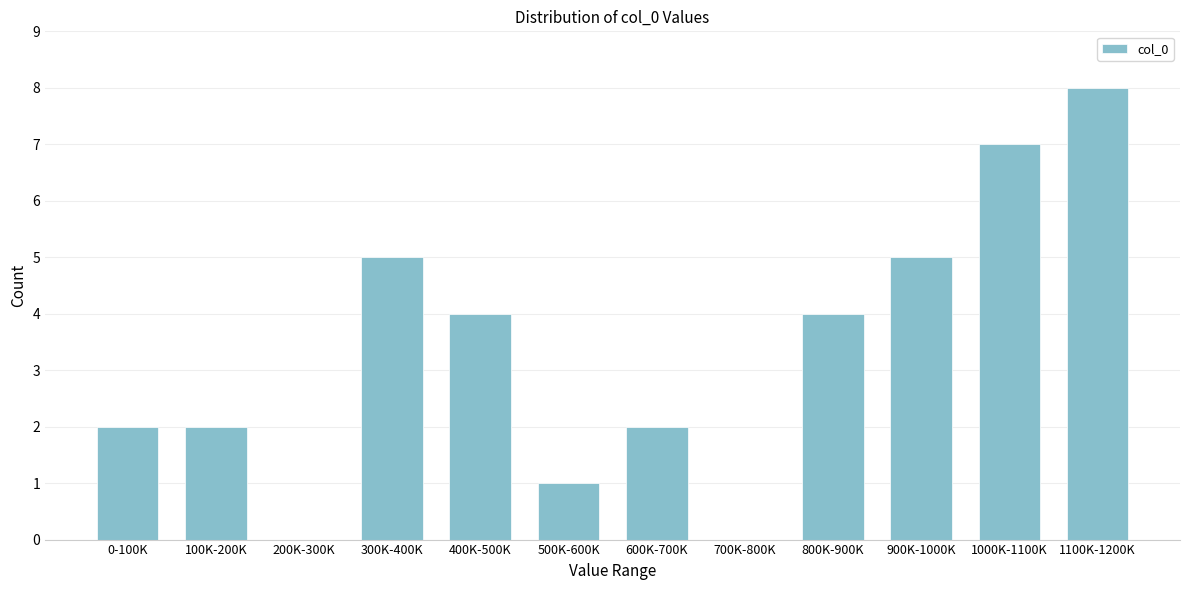

Reading right to left, extract all data points from this chart.

1100K-1200K=8	1000K-1100K=7	900K-1000K=5	800K-900K=4	700K-800K=0	600K-700K=2	500K-600K=1	400K-500K=4	300K-400K=5	200K-300K=0	100K-200K=2	0-100K=2